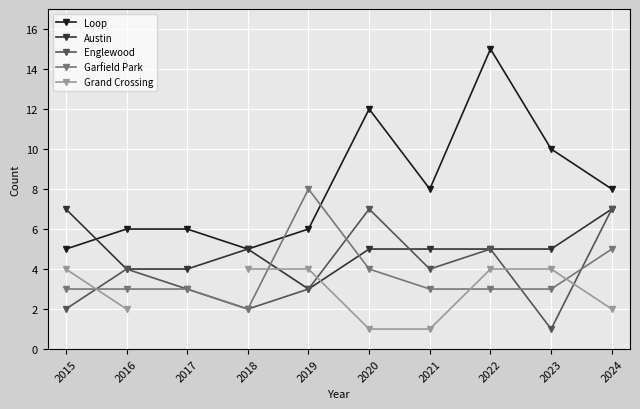

What are all the series names shown in the legend?

Loop, Austin, Englewood, Garfield Park, Grand Crossing